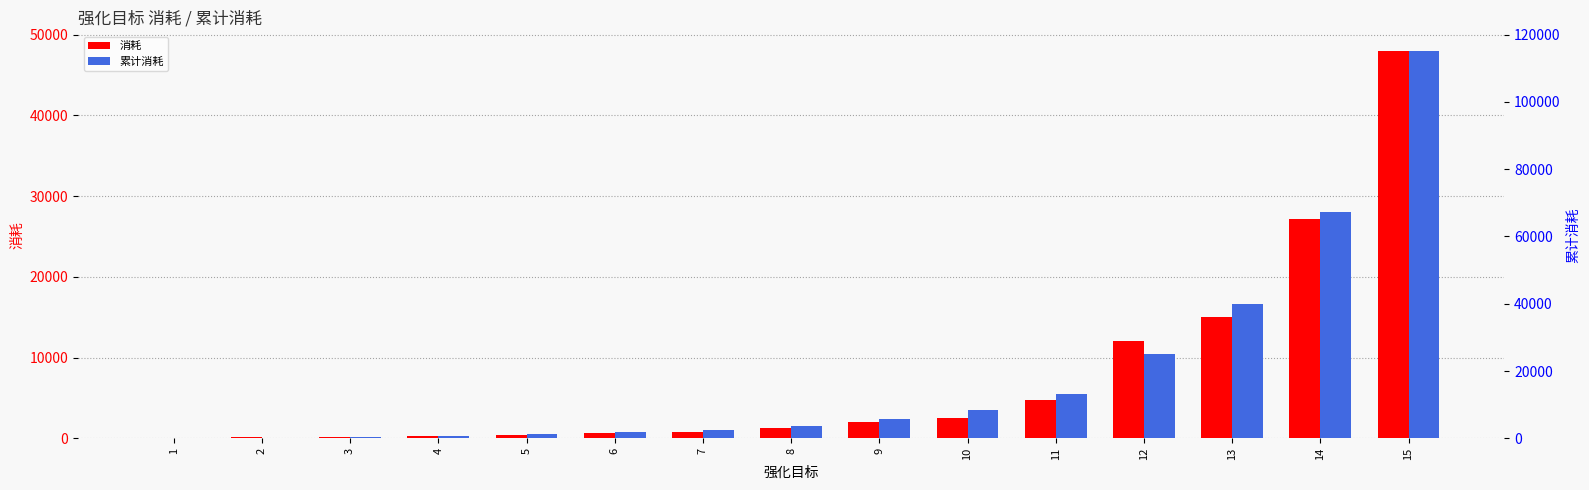

The value of 消耗 at 14 is 10625. True or false?

False